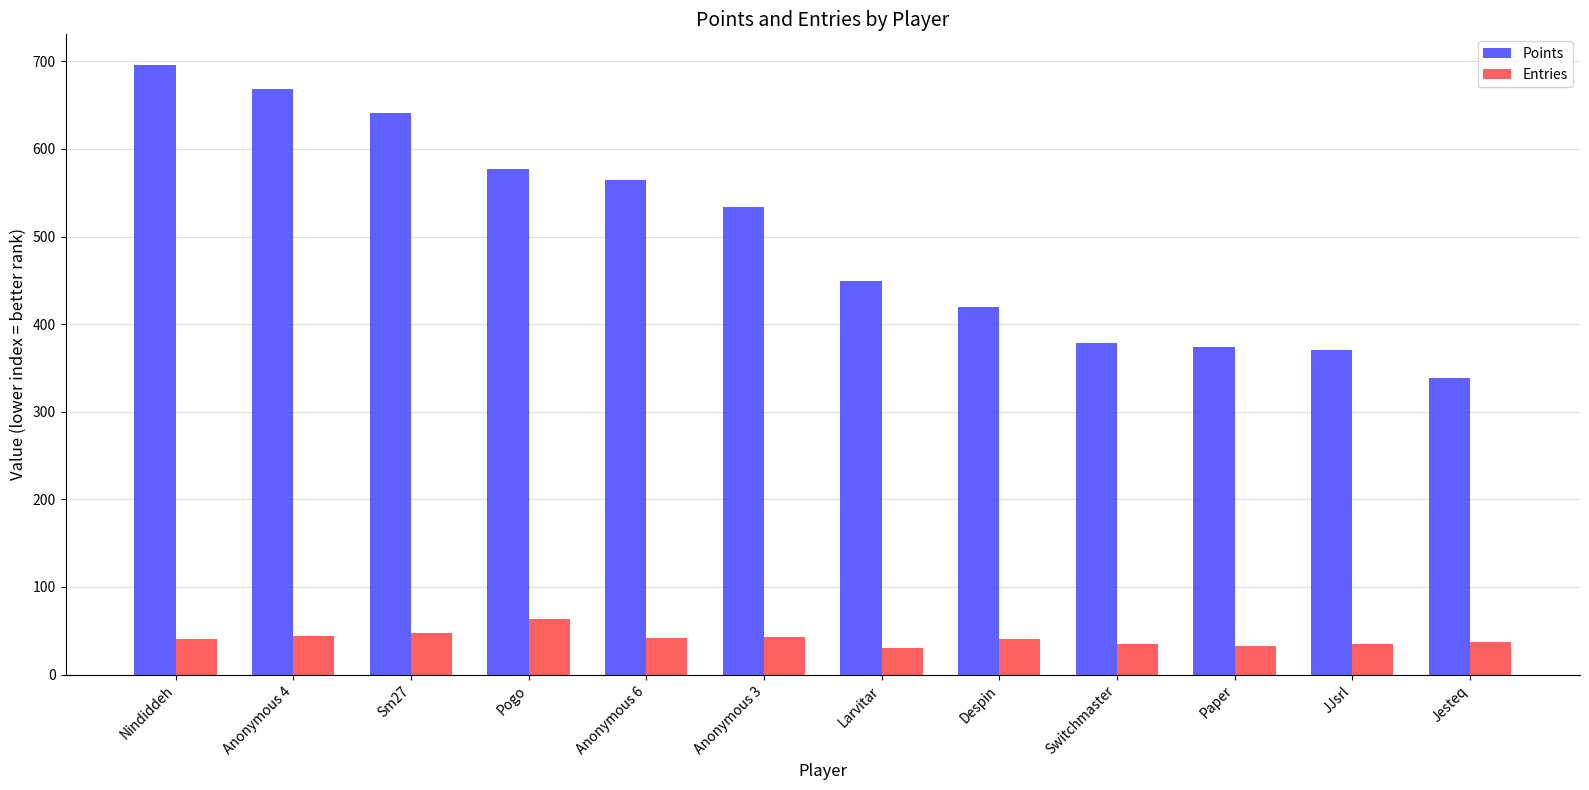

What is the label of the 8th bar from the left?

Despin